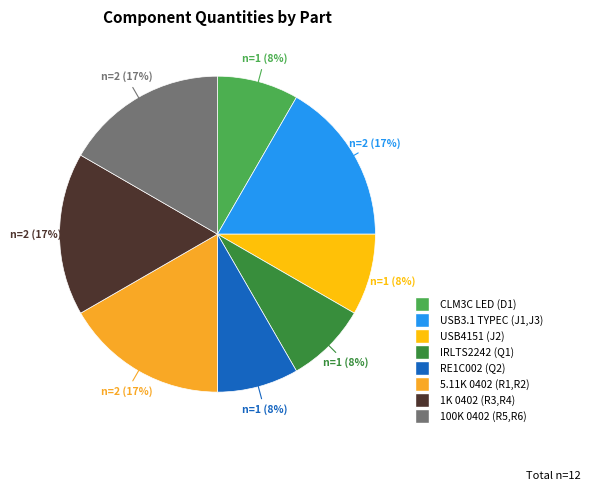

How many slices are in this pie chart?

8